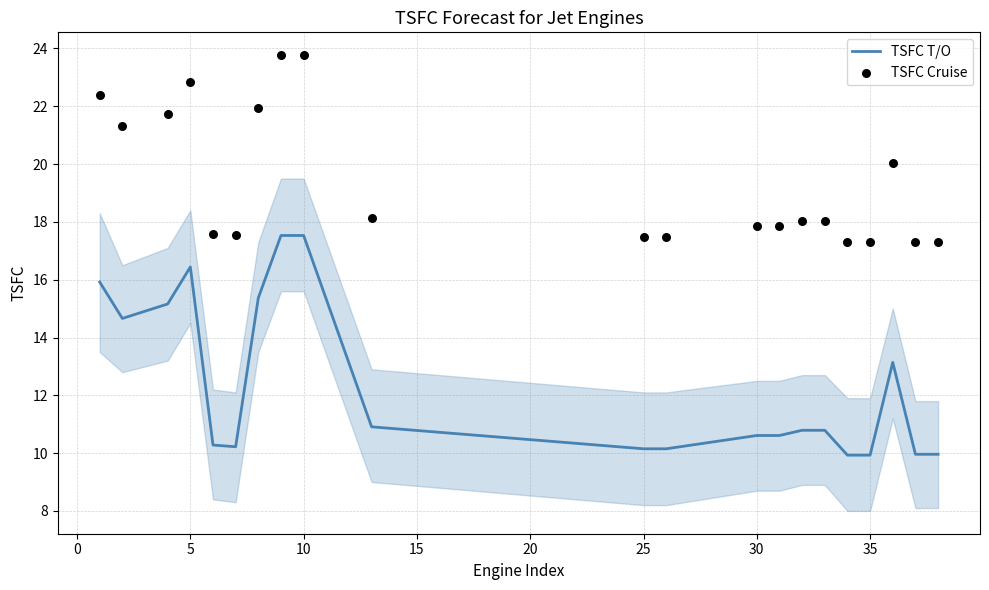

Which series has the largest total across all categories?

TSFC Cruise